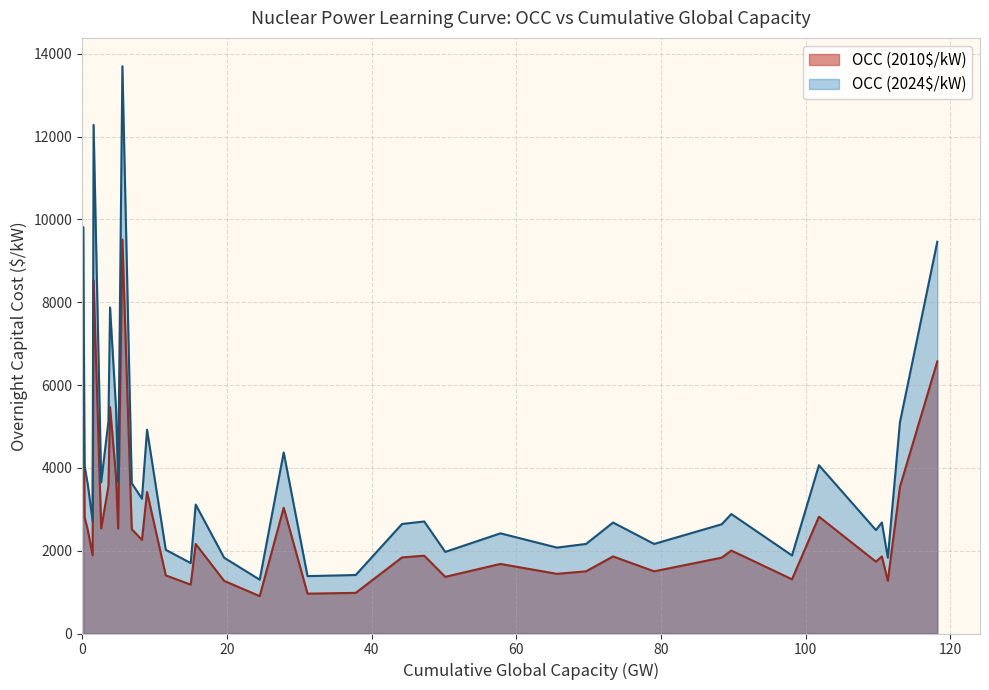

Rank the series by their maximum value, from highest to lowest.

OCC (2024$/kW), OCC (2010$/kW)